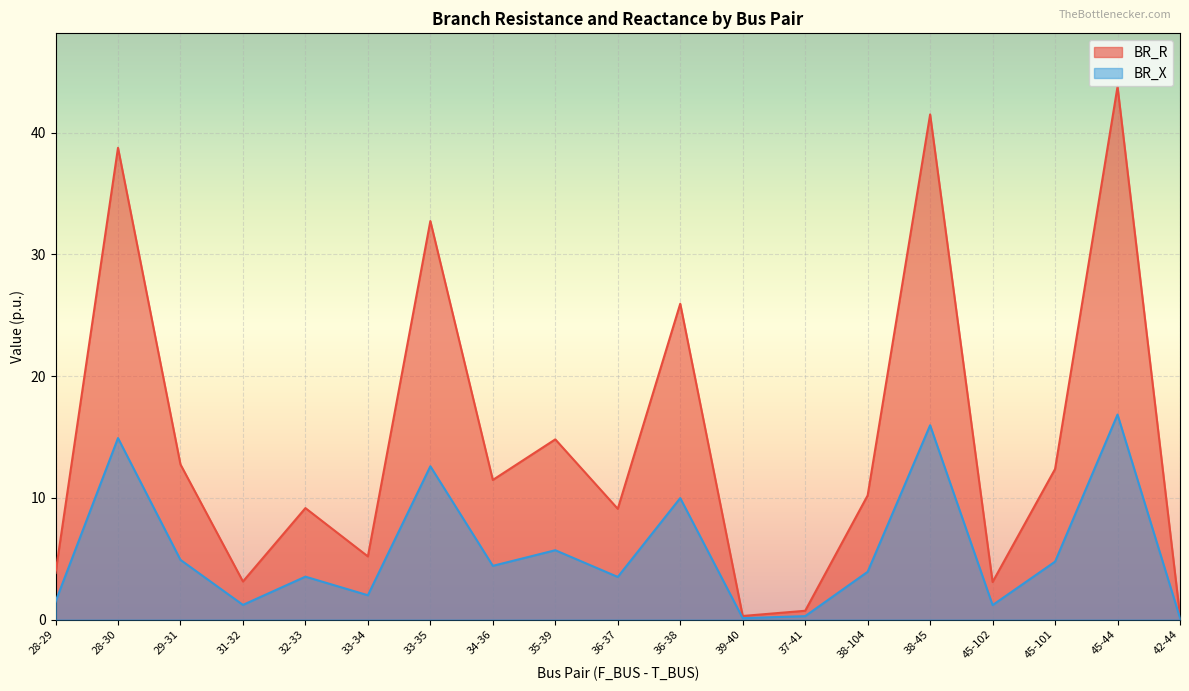

Where does the BR_R series first go above 10?

28-30